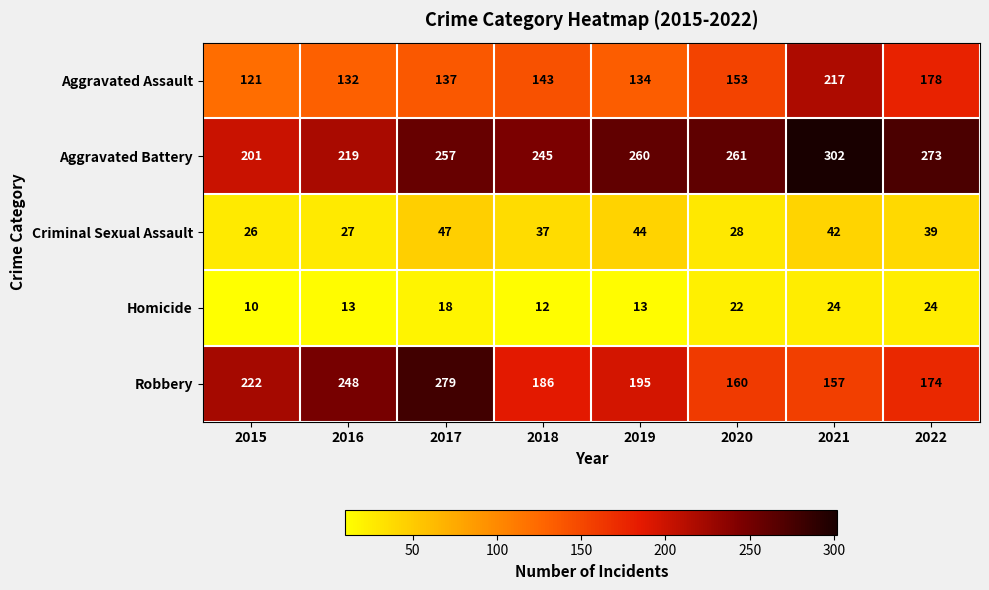

Where is Homicide nearest to the value 17?

2017